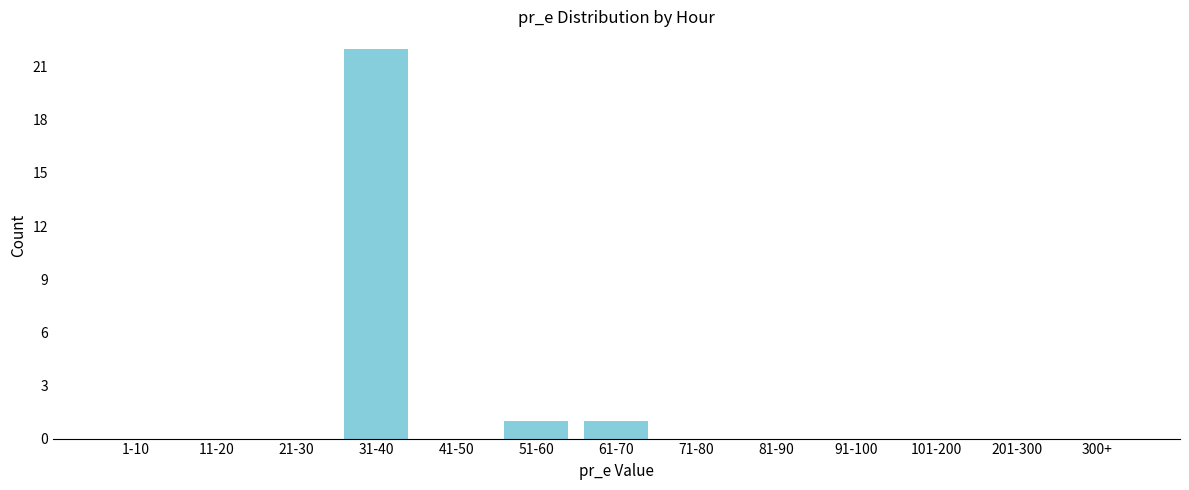

Reading left to right, what are all the values shown in this chart?

1-10=0	11-20=0	21-30=0	31-40=22	41-50=0	51-60=1	61-70=1	71-80=0	81-90=0	91-100=0	101-200=0	201-300=0	300+=0